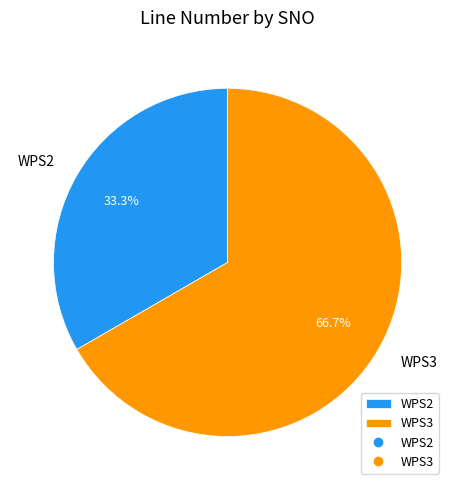

Does WPS3 represent more than half of the total?

Yes